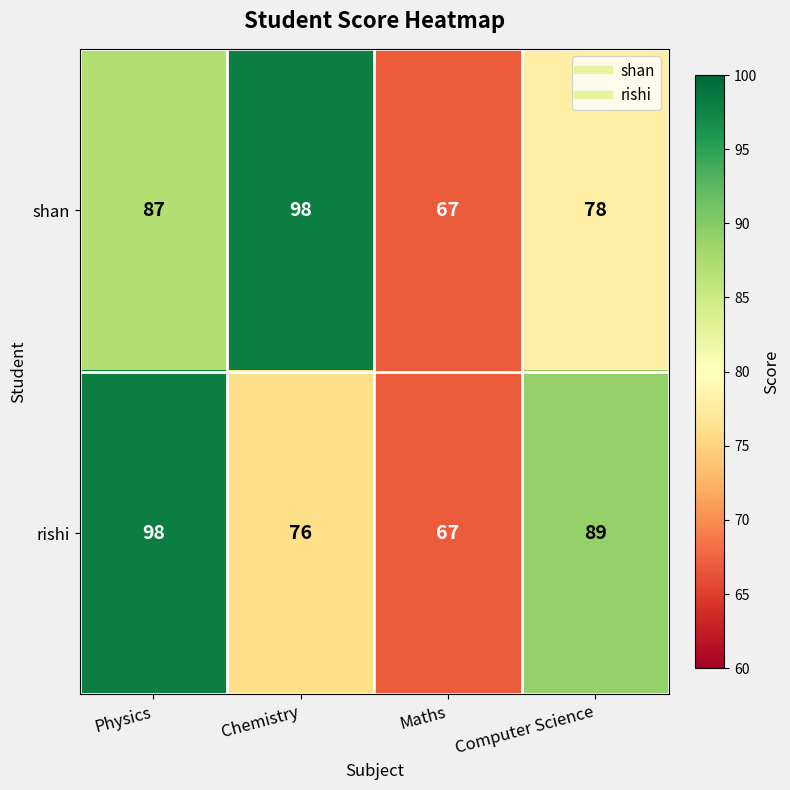

What is the sum of the shan values at Physics and Computer Science?

165